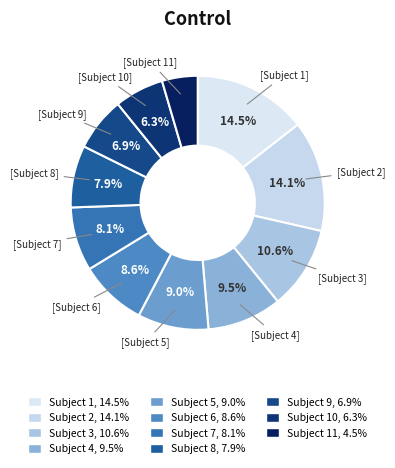

How many slices are in this pie chart?

11